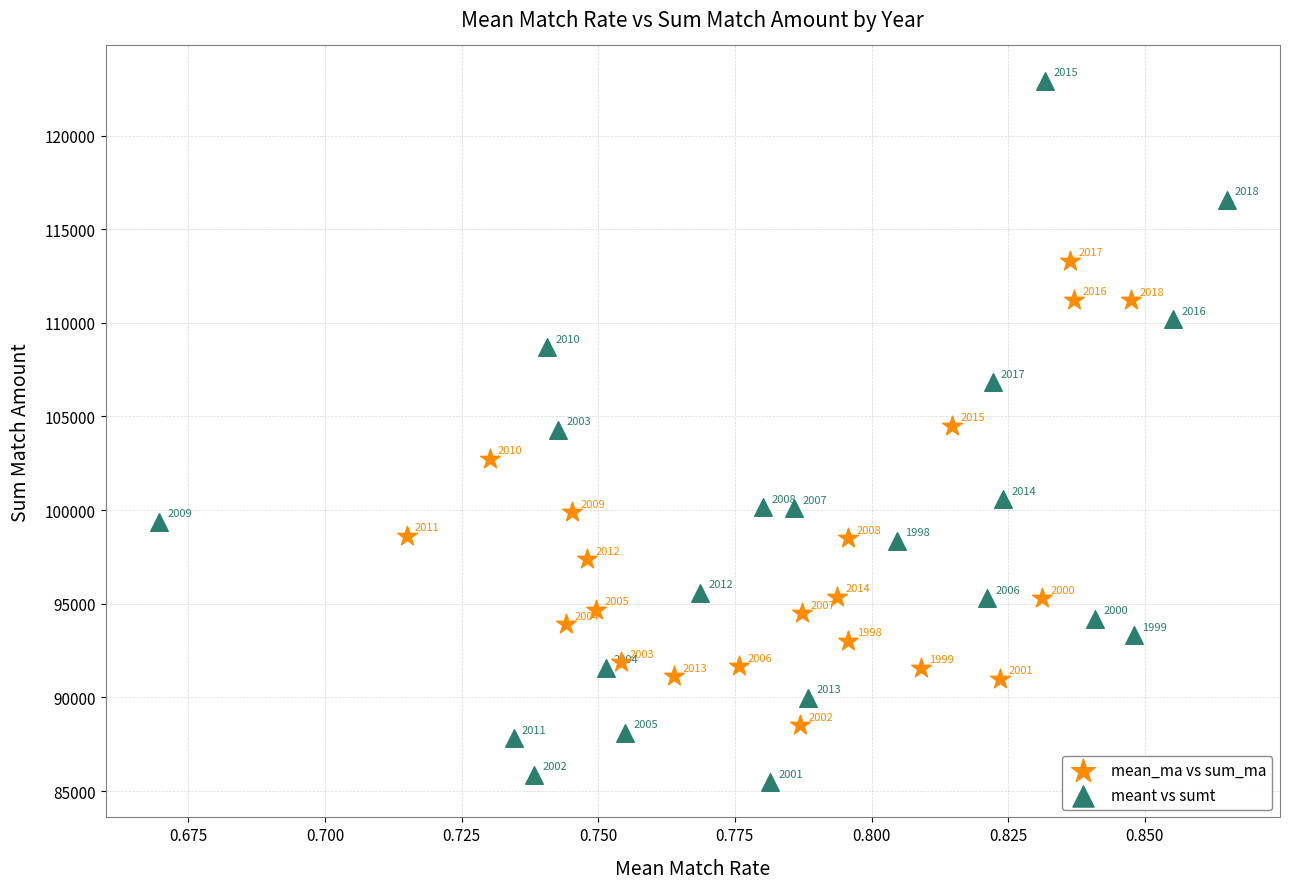

Which series has the largest Y range (max minus min)?

meant vs sumt